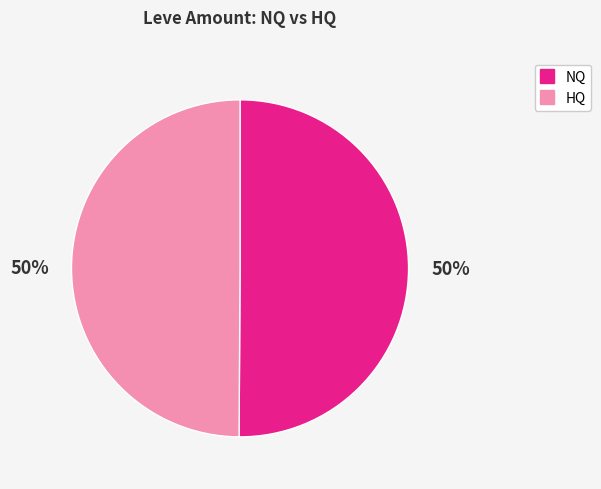

To the nearest percent, what is the average slice percentage?

50%